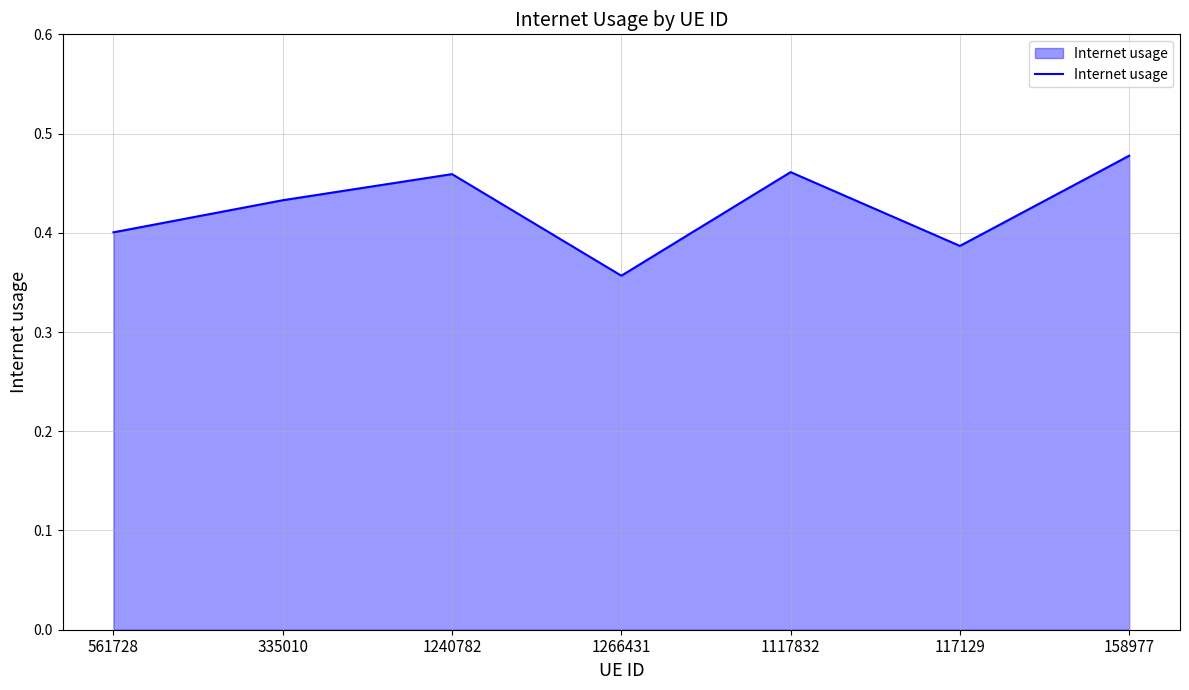

What position from the right is 335010?

6